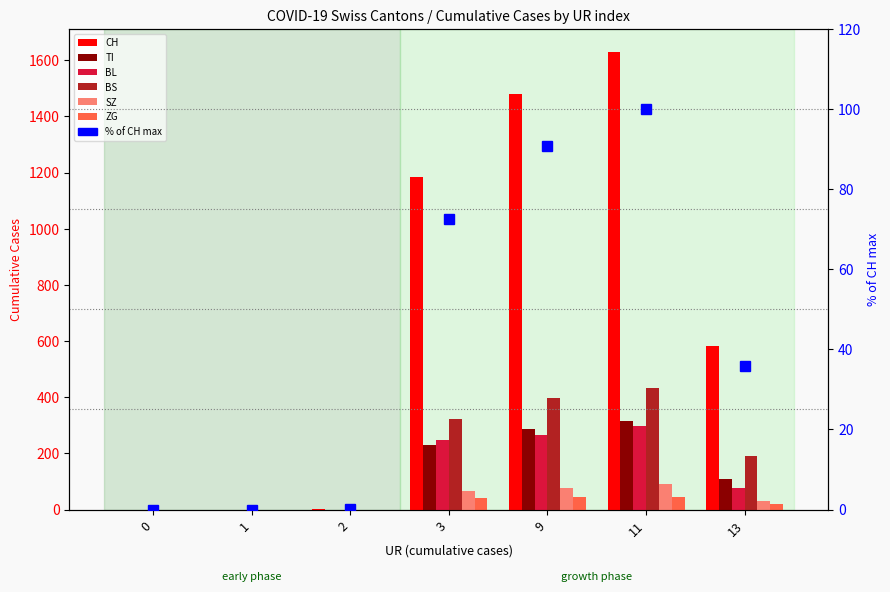

Which series has the widest spread of values?

CH